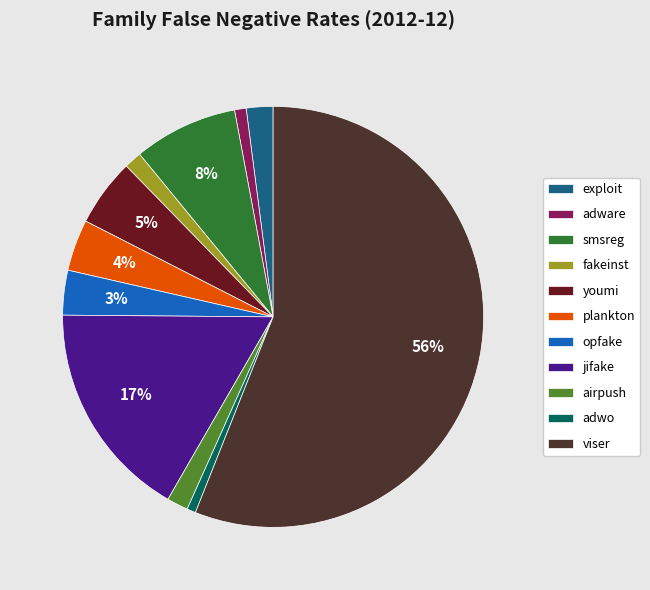

Which has a higher value, opfake or smsreg?

smsreg